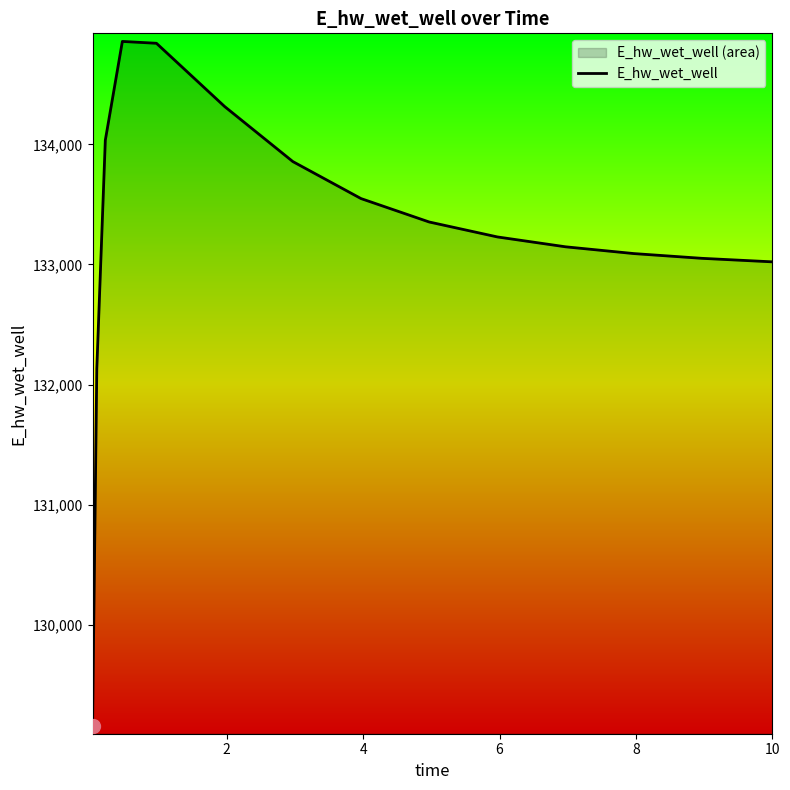

What is the minimum value shown in the chart?

129155.8